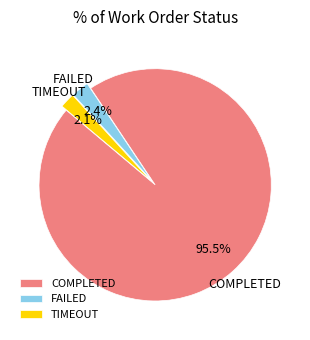

Between COMPLETED and TIMEOUT, which is larger?

COMPLETED